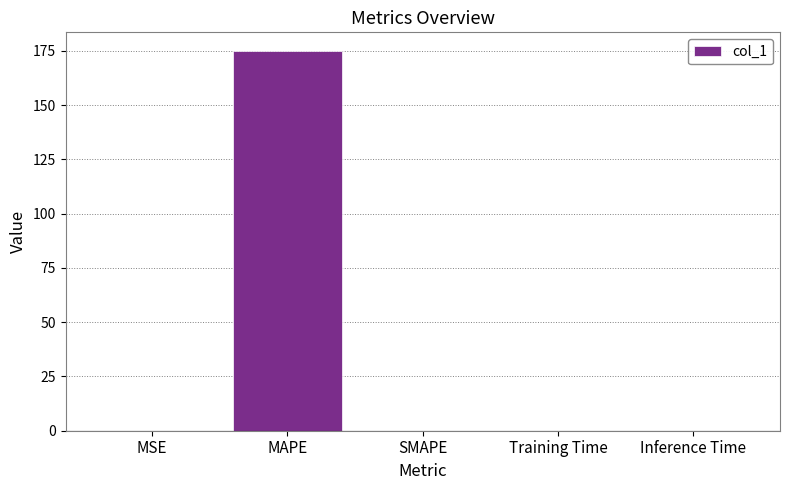

What is the greatest value displayed?

174.8